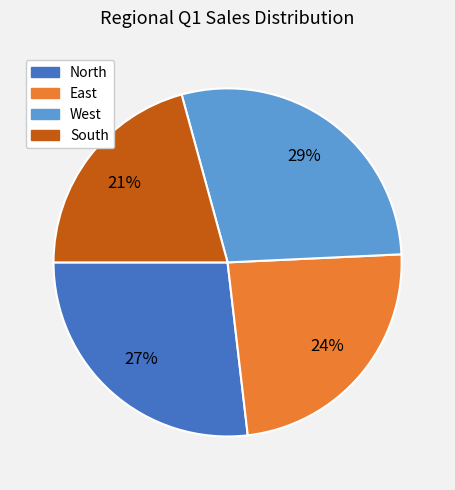

What is the largest slice in the pie chart?

West